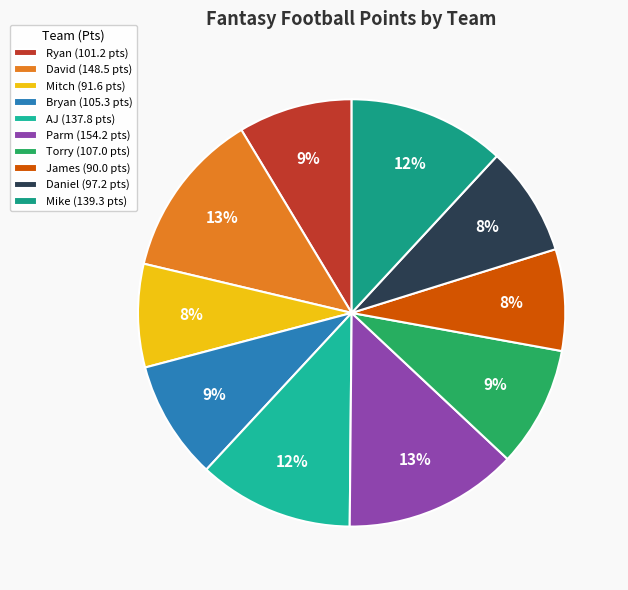

To the nearest percent, what is the average slice percentage?

10%